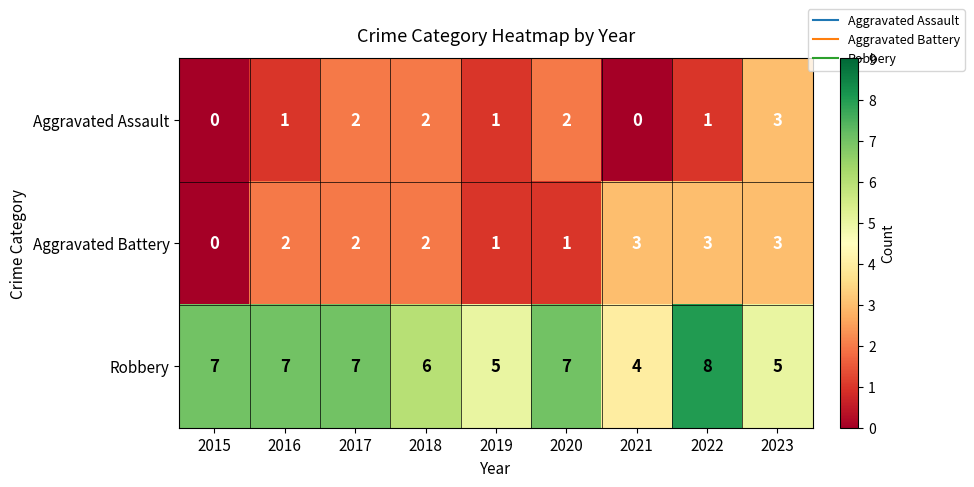

At how many categories does at least one series exceed 2?

9